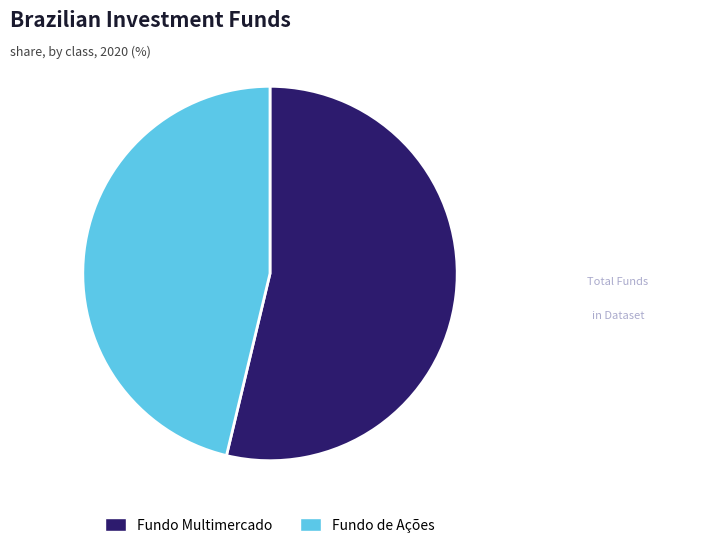

Is the sum of Fundo Multimercado and Fundo de Ações greater than half?

Yes